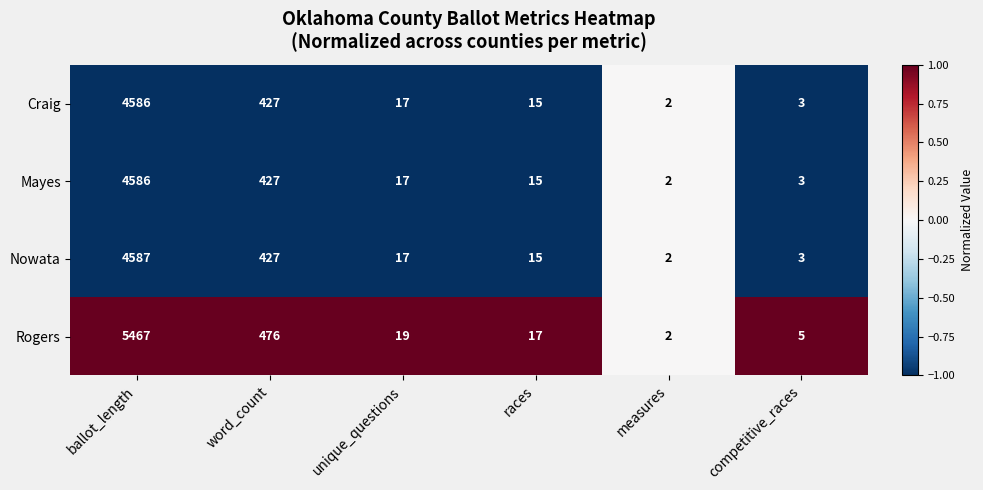

What is the maximum value for Craig?

4586